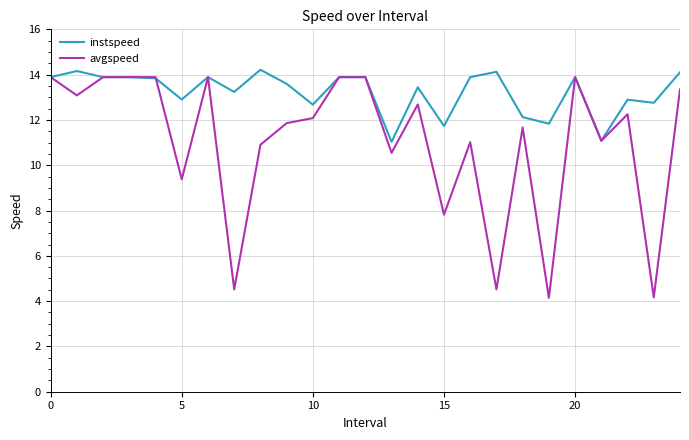

Which series has the largest total across all categories?

instspeed